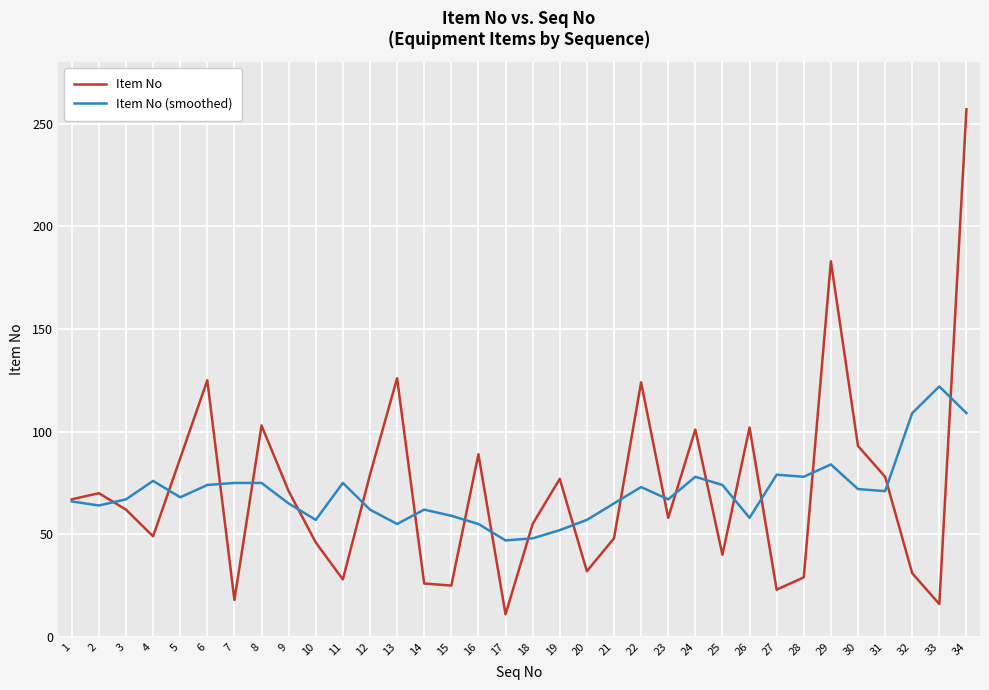

Rank the series by their maximum value, from lowest to highest.

Item No (smoothed), Item No